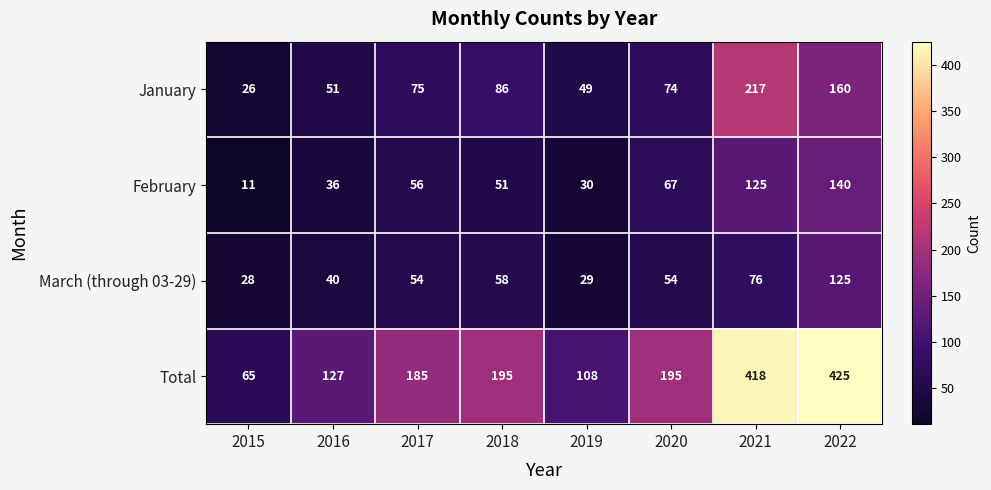

Which series changed the most between 2020 and 2022?

Total